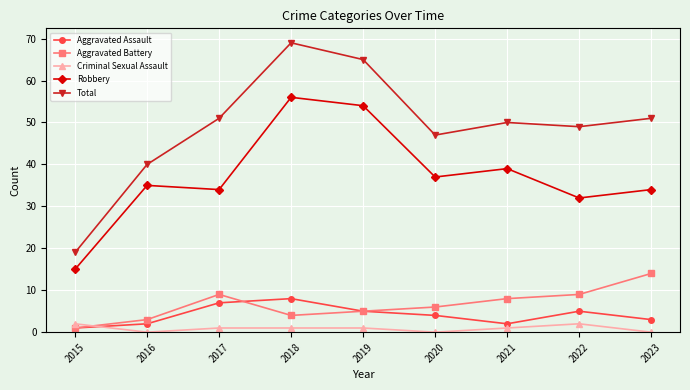

Where is the first local minimum for Aggravated Battery?

2018